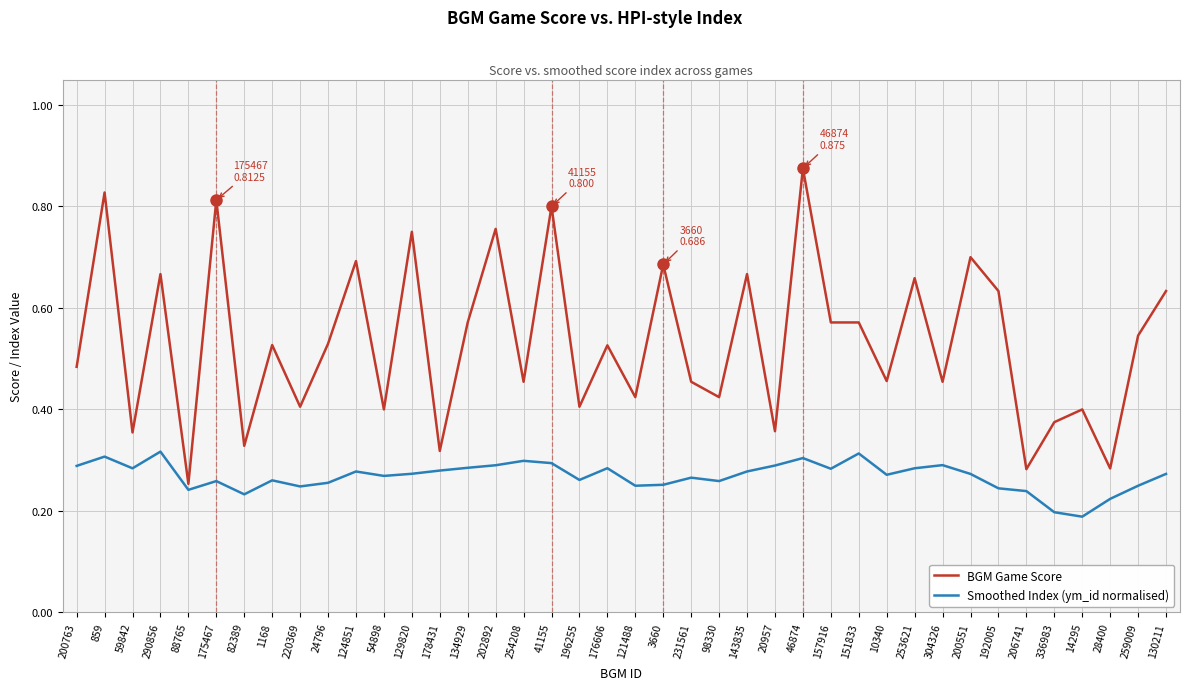

True or false: Smoothed Index (ym_id normalised) and BGM Game Score cross at least once.

False